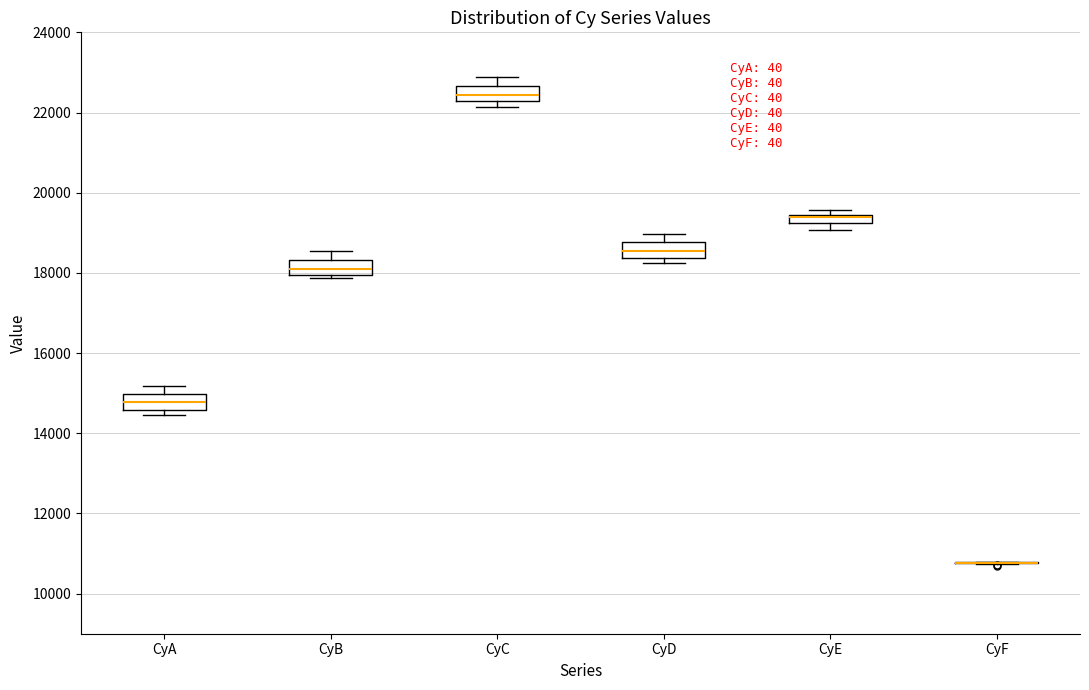

Where is the lower edge of the box for CyE on the y-axis? The values are not printed on the chart, so give them approximately, as read against the axis.

19200